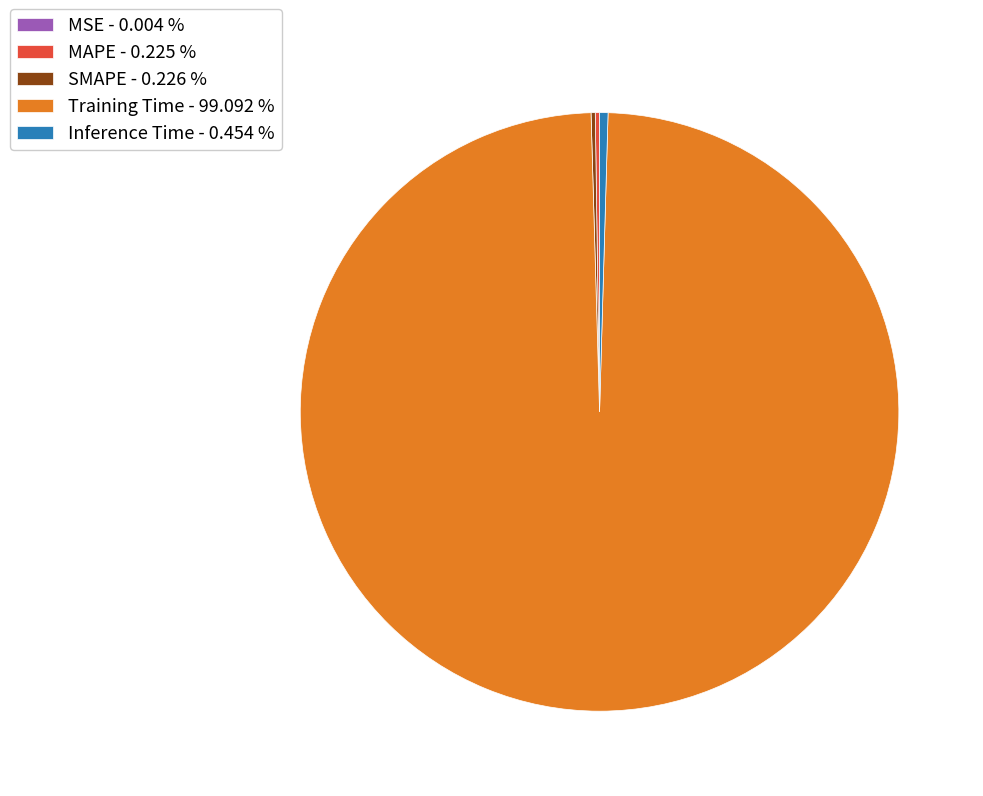

Which slice is the largest?

Training Time